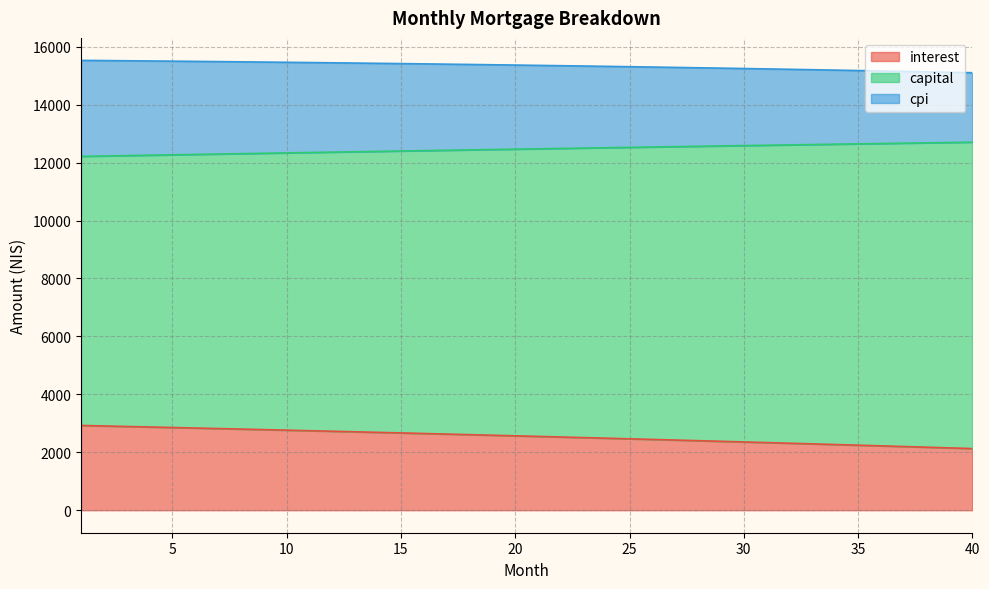

At how many categories does at least one series exceed 8071?

40